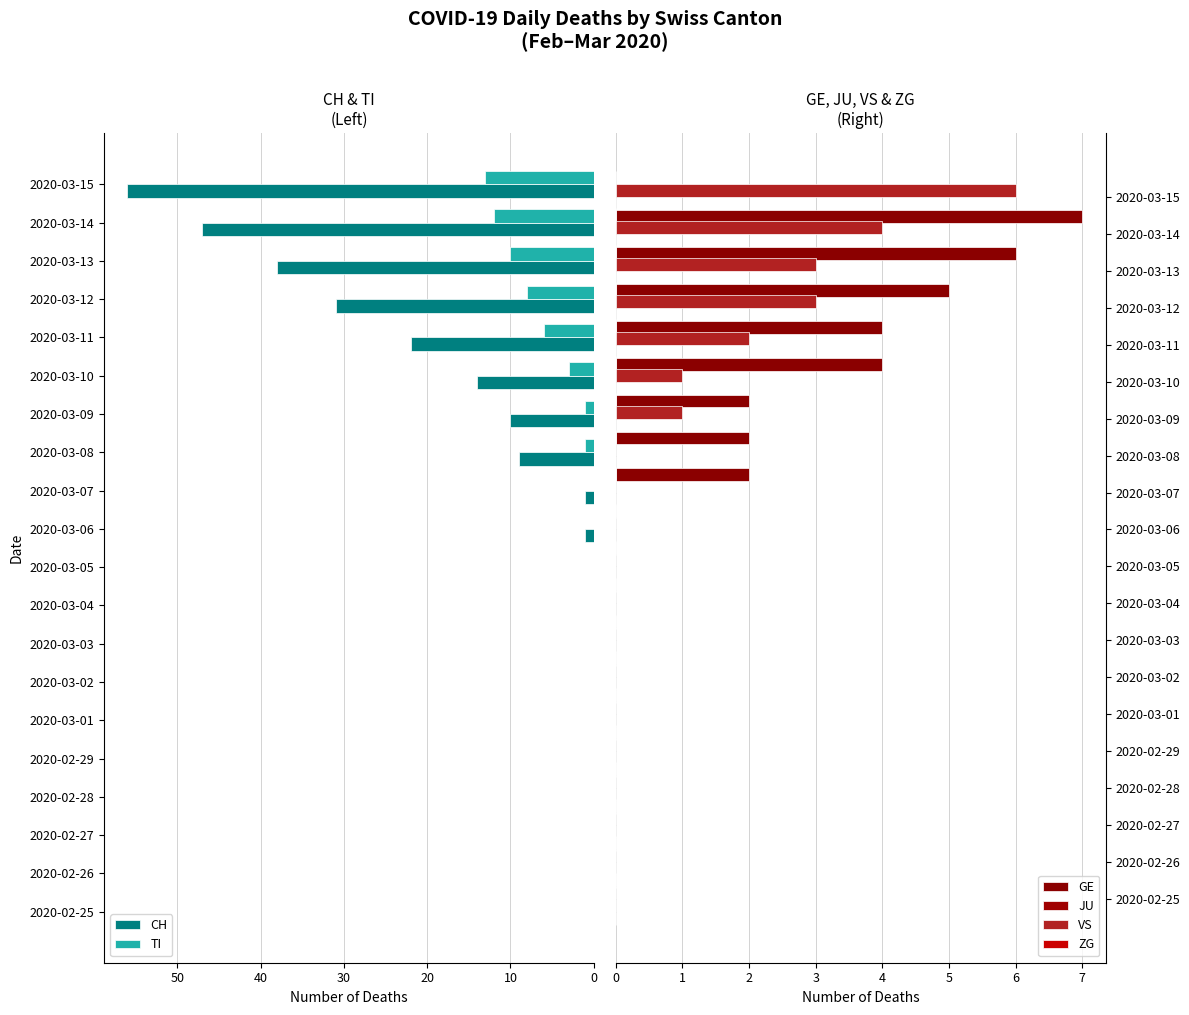

What is the highest value of the TI series?

13